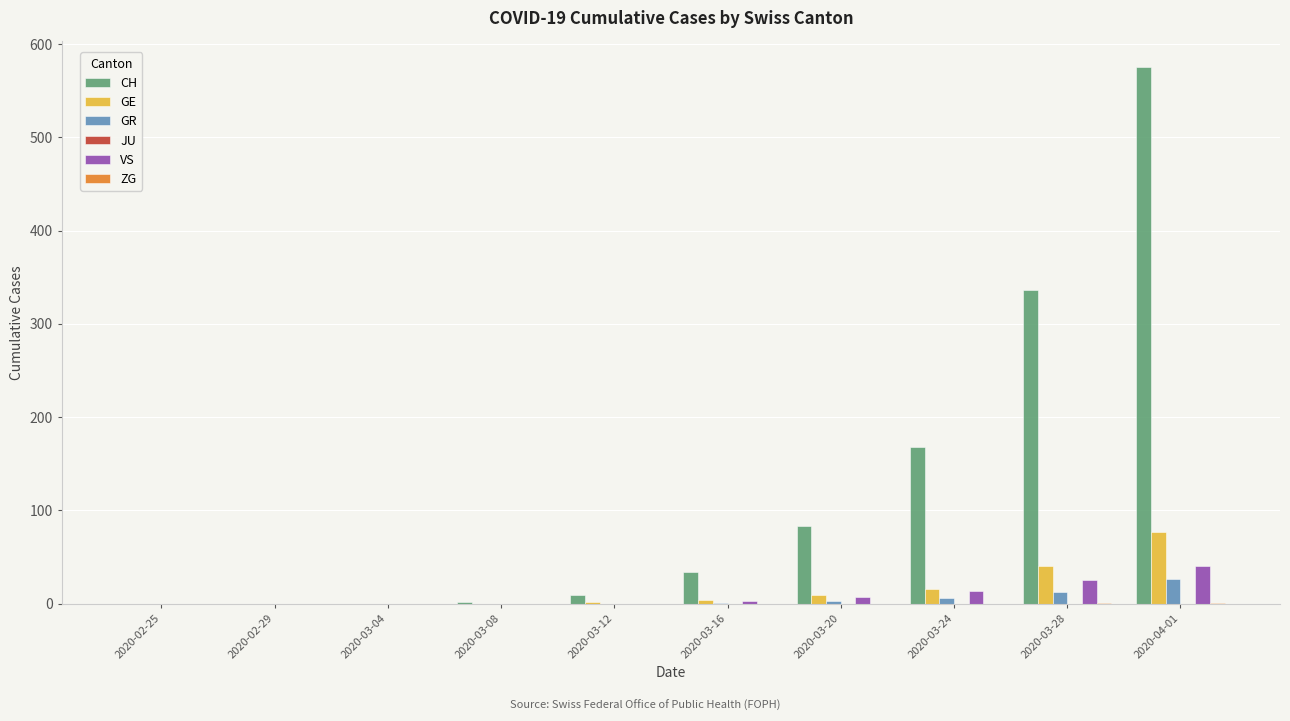

True or false: GR has a value of 12 at 2020-03-28.

True